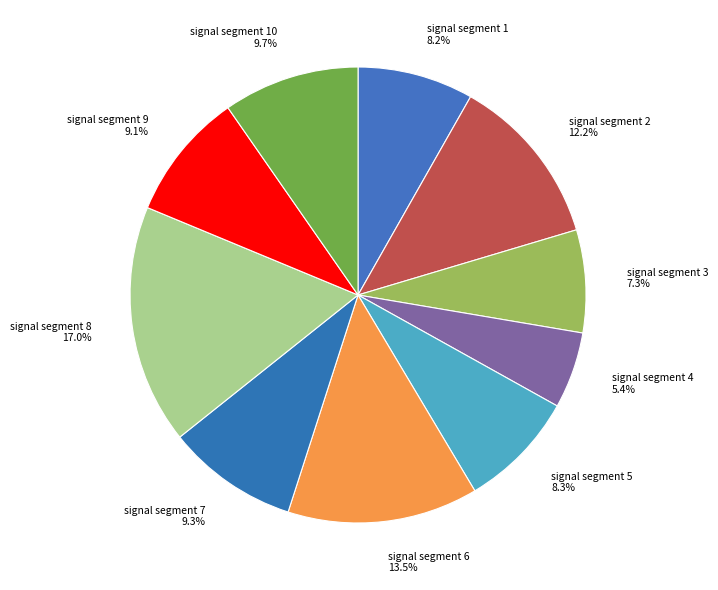

To the nearest percent, what is the difference between the largest and smallest slice percentages?

12%